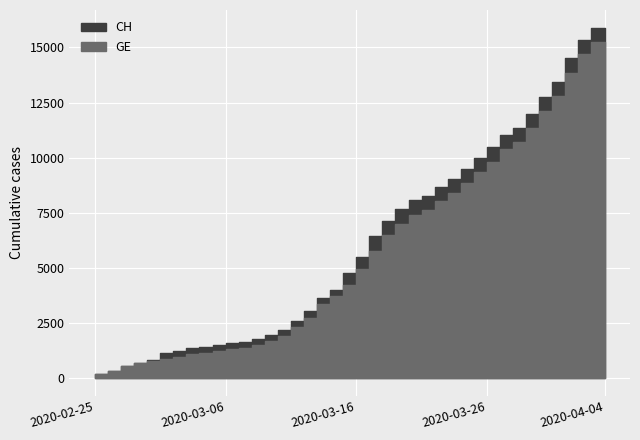

At 2020-03-13, list the series in order from smallest to largest.

GE, CH